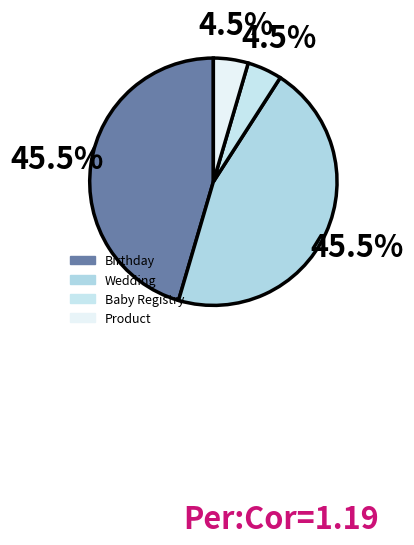

Approximately how many times larger is the value at Product compared to Birthday?

0.1